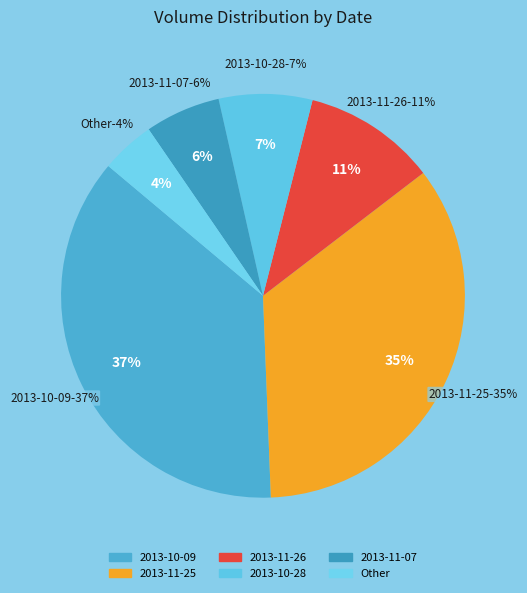

Combined, do 2013-11-26 and 2013-10-28 account for over 50%?

No